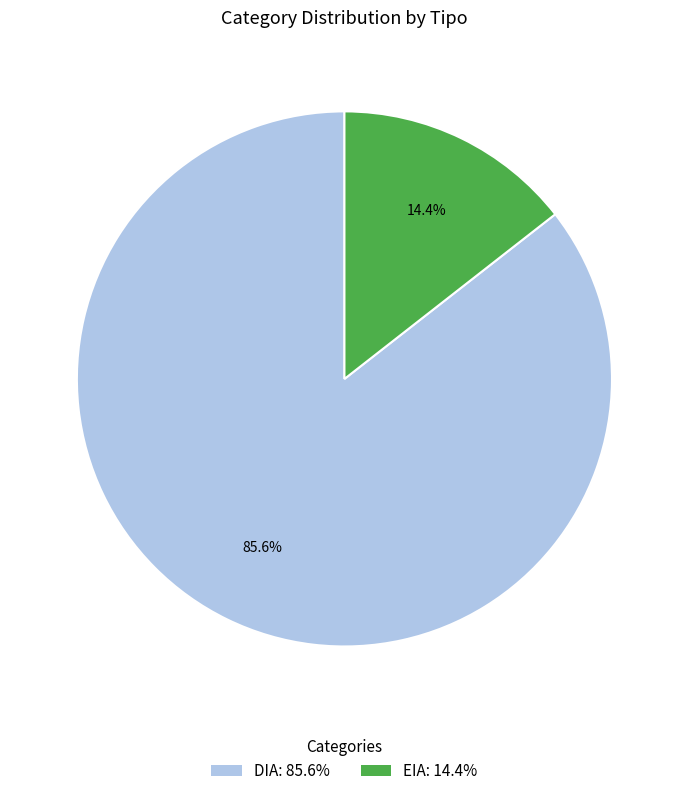

Which slice represents more than half of the pie?

DIA